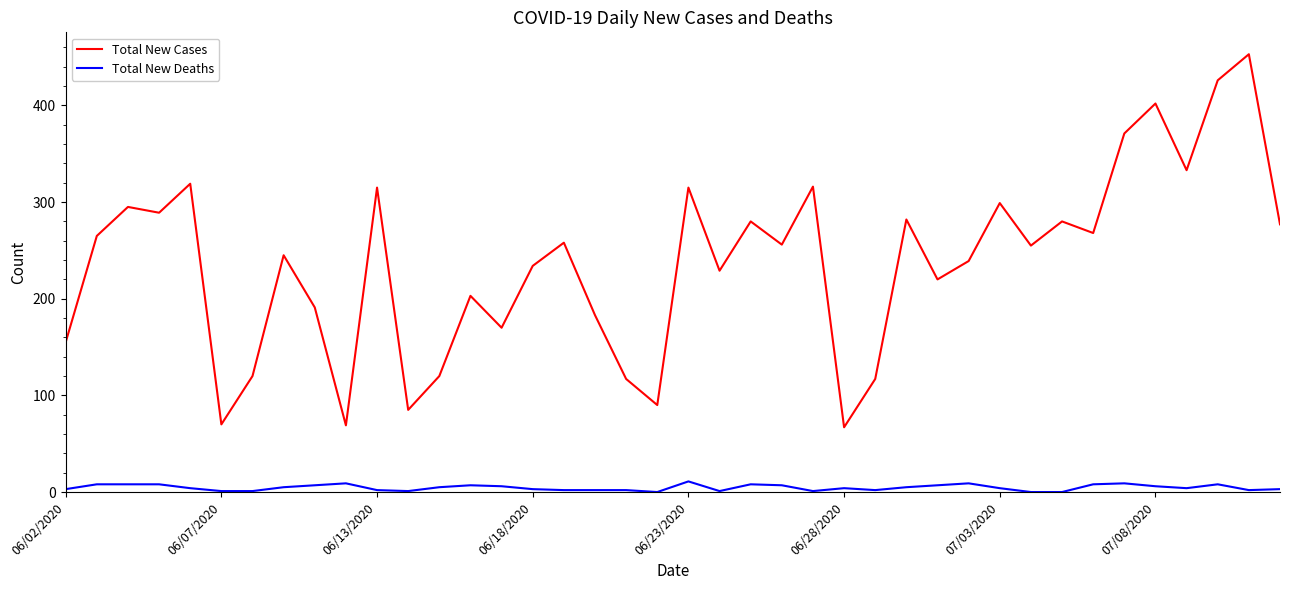

True or false: Total New Deaths and Total New Cases cross at least once.

False